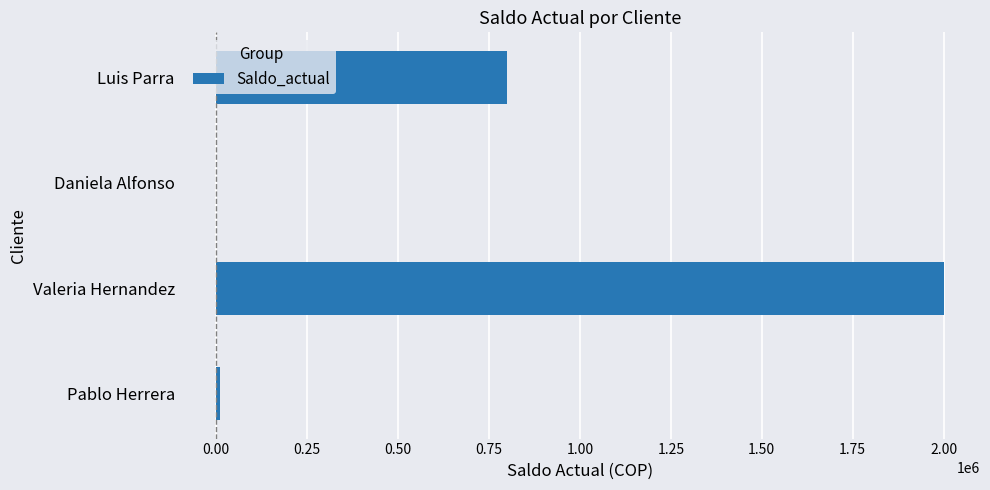

Which label corresponds to the largest value in the chart?

Valeria Hernandez